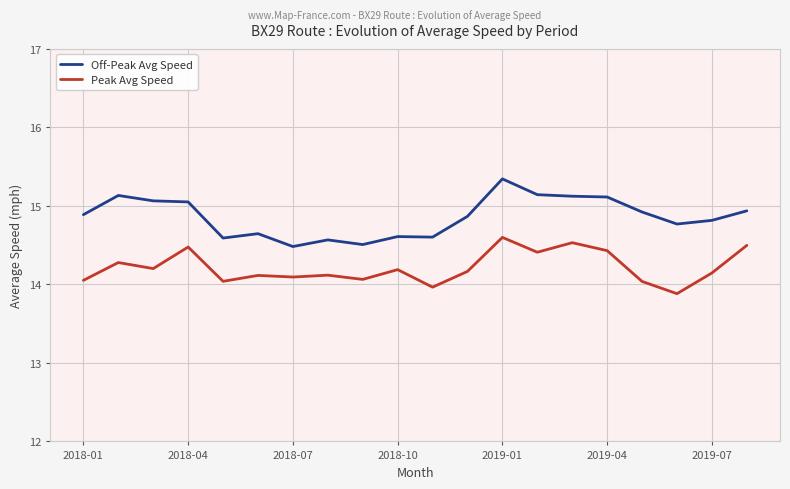

Which series has the largest range (max minus min)?

Off-Peak Avg Speed